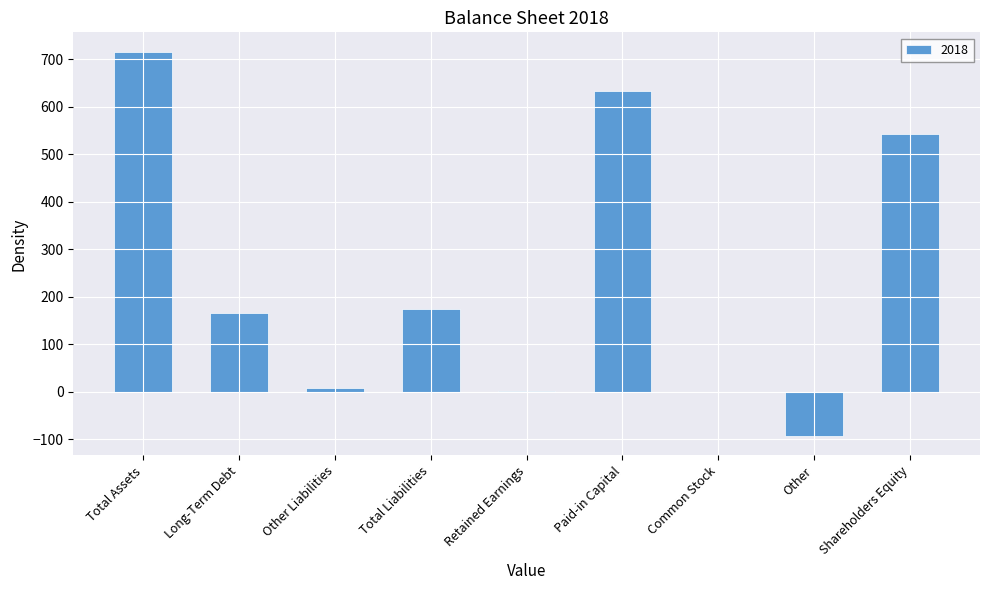

What is the sum of the values at Common Stock and Total Assets?

716